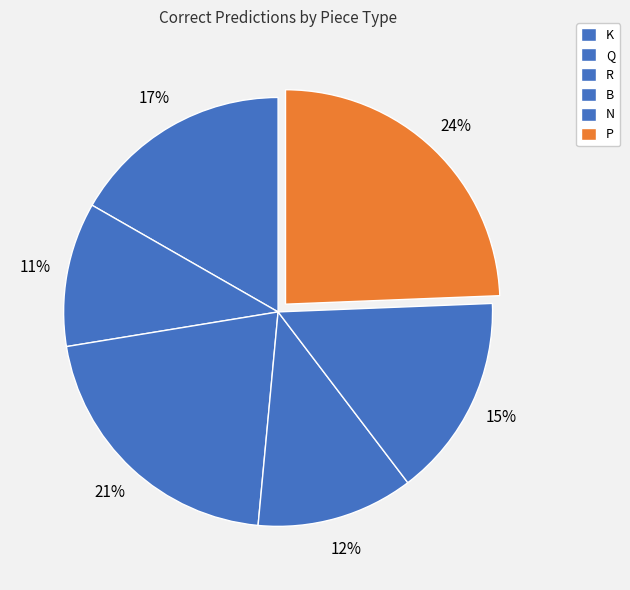

Does any single category account for the majority?

No